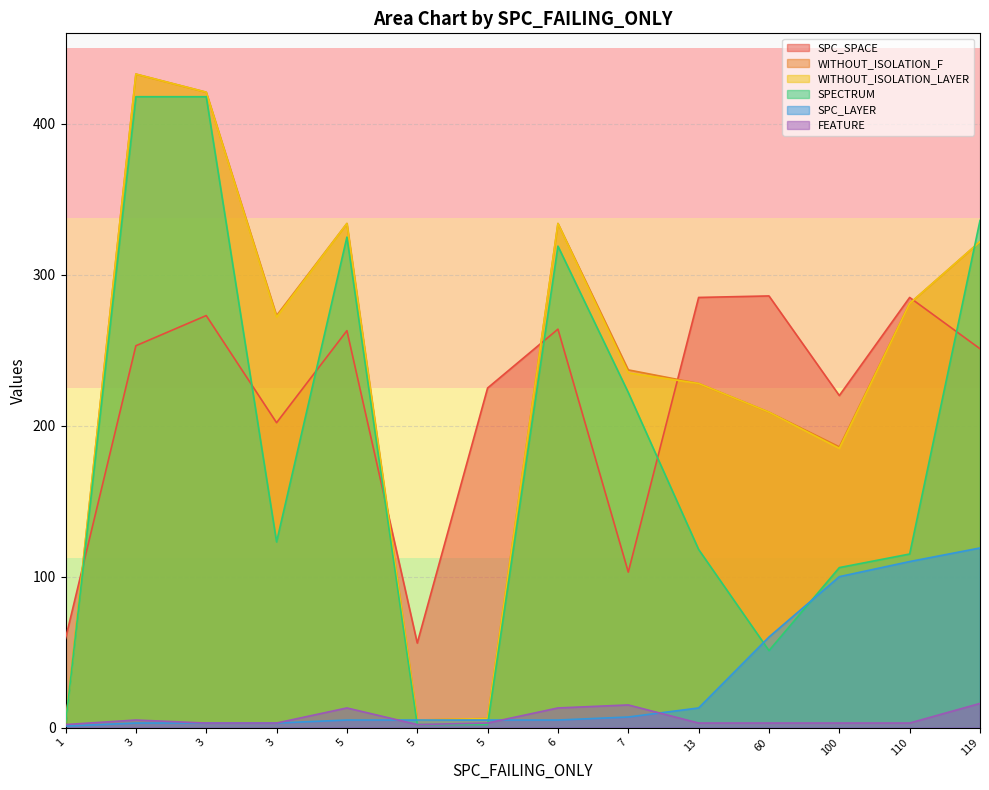

Where does the SPC_LAYER series first go above 5?

7